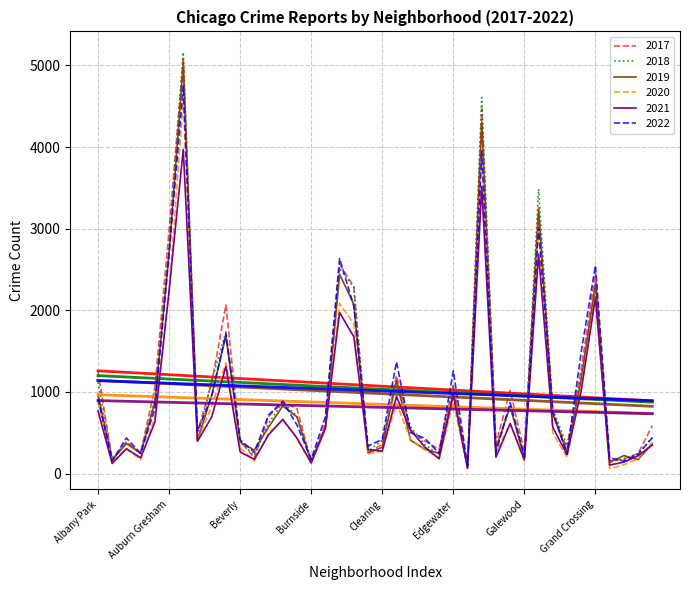

What is the difference between the maximum and minimum values in the 2020 series?

4518